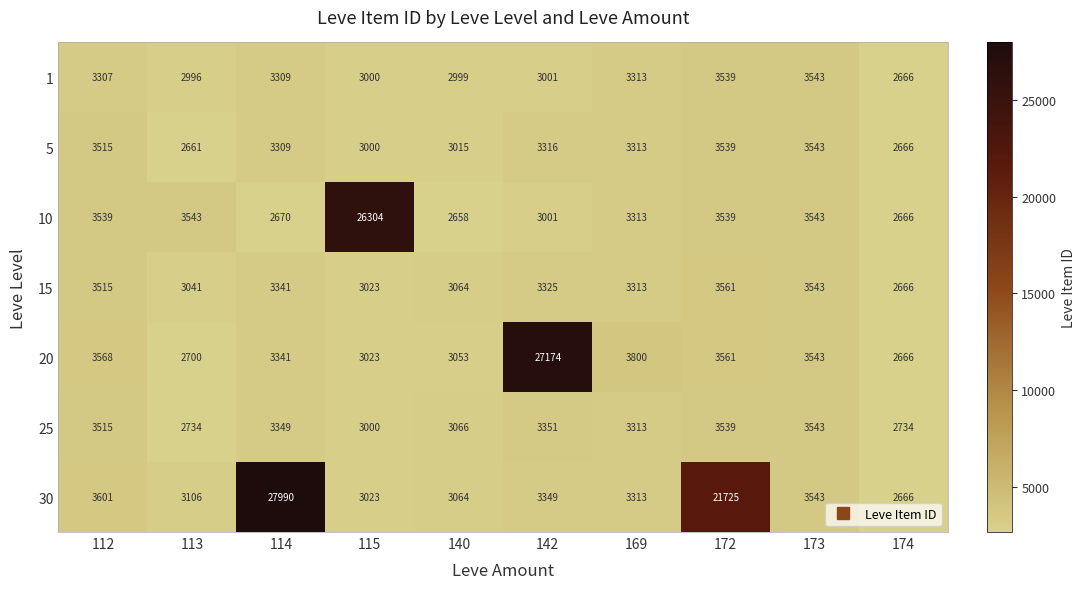

What is the difference between the highest and lowest values at 172?

18186